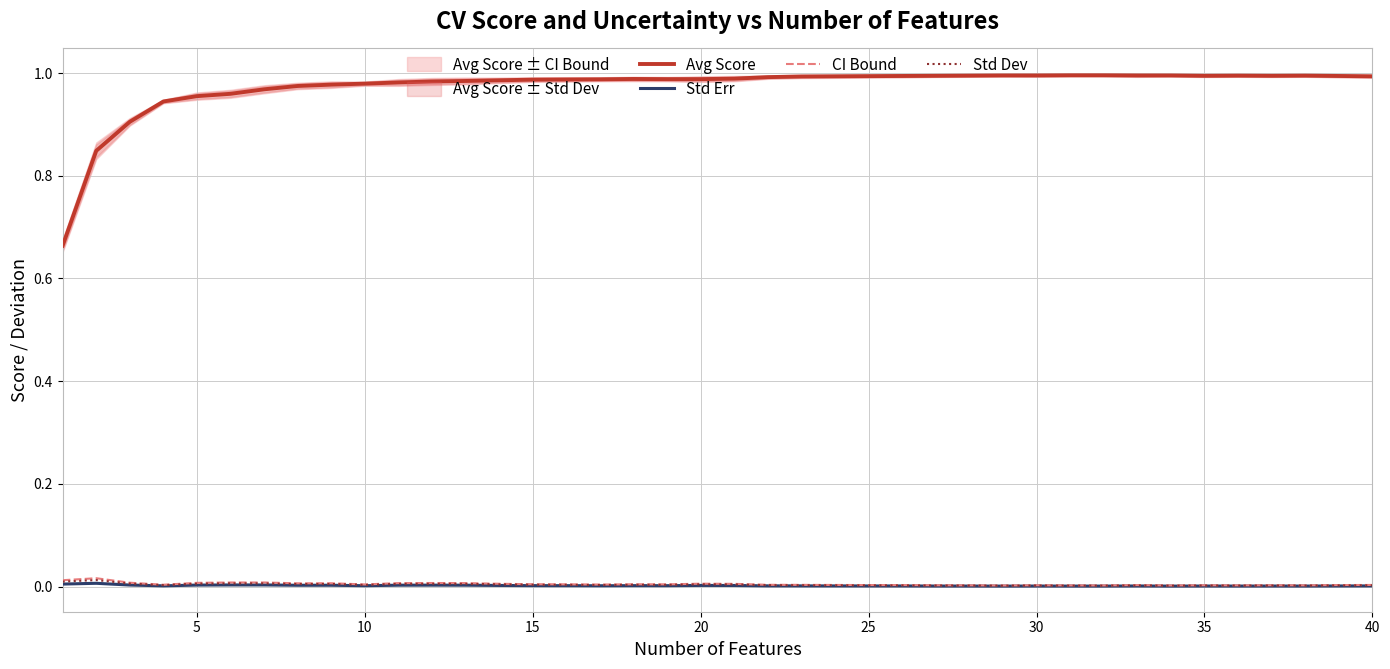

True or false: Avg Score and CI Bound intersect in this chart.

False